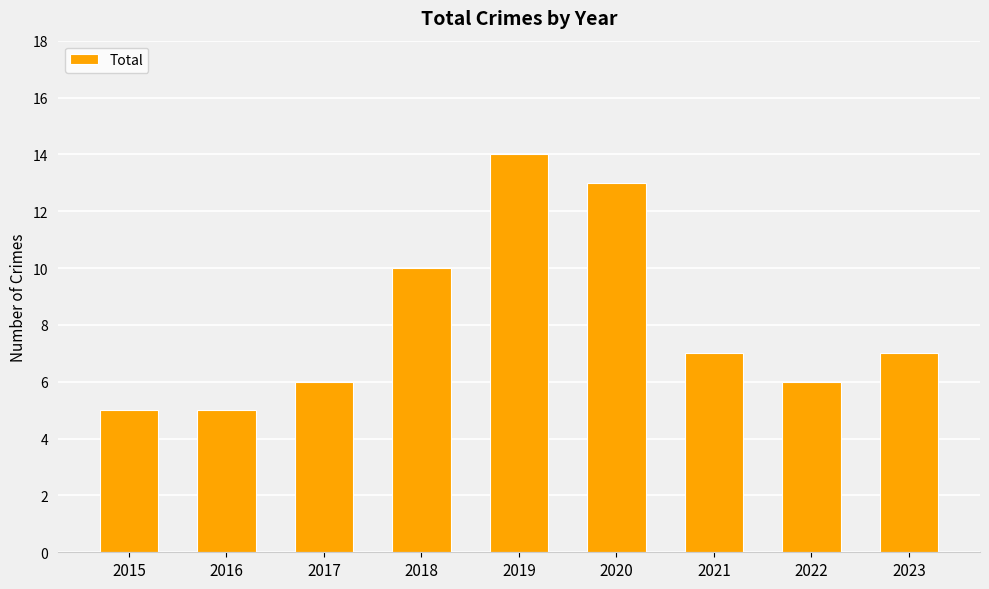

How many data points does each series have?

9